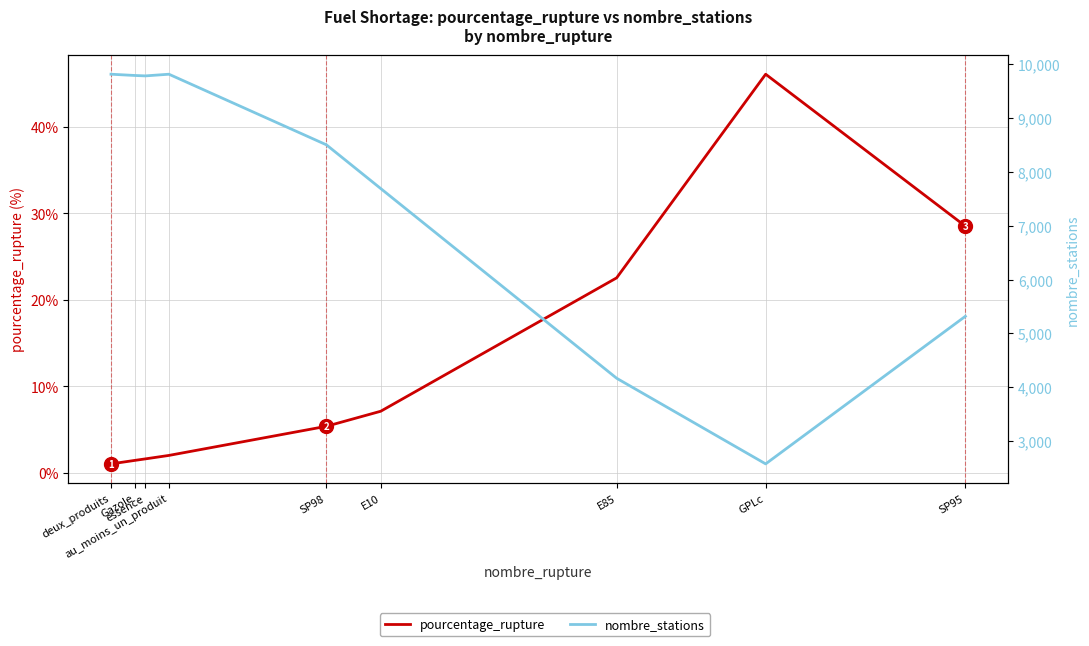

True or false: nombre_stations has a value of 4304.9 at Gazole.

False